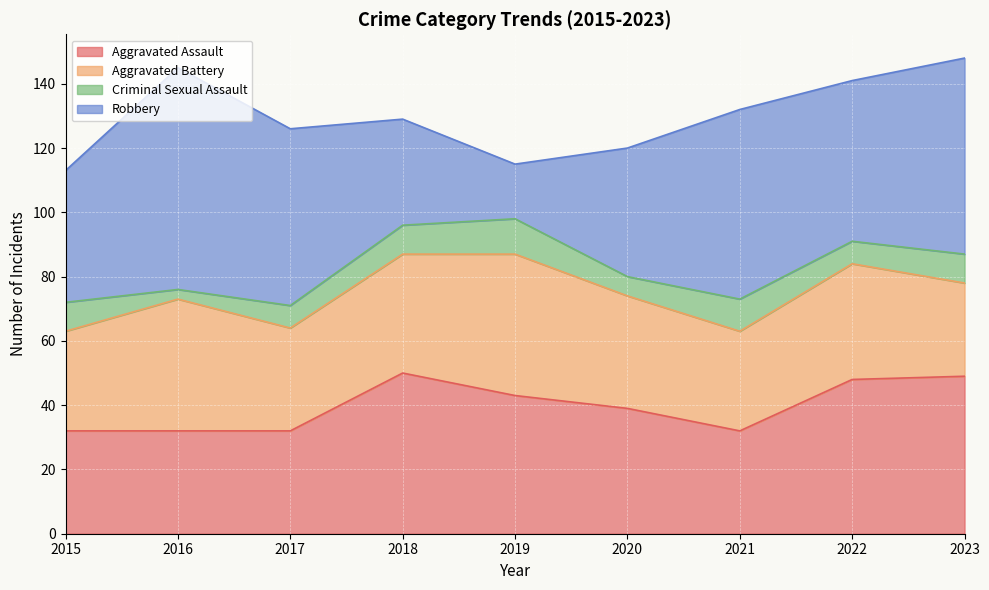

Reading left to right, what are all the values shown in this chart?

Aggravated Assault: 32	32	32	50	43	39	32	48	49
Aggravated Battery: 31	41	32	37	44	35	31	36	29
Criminal Sexual Assault: 9	3	7	9	11	6	10	7	9
Robbery: 41	69	55	33	17	40	59	50	61